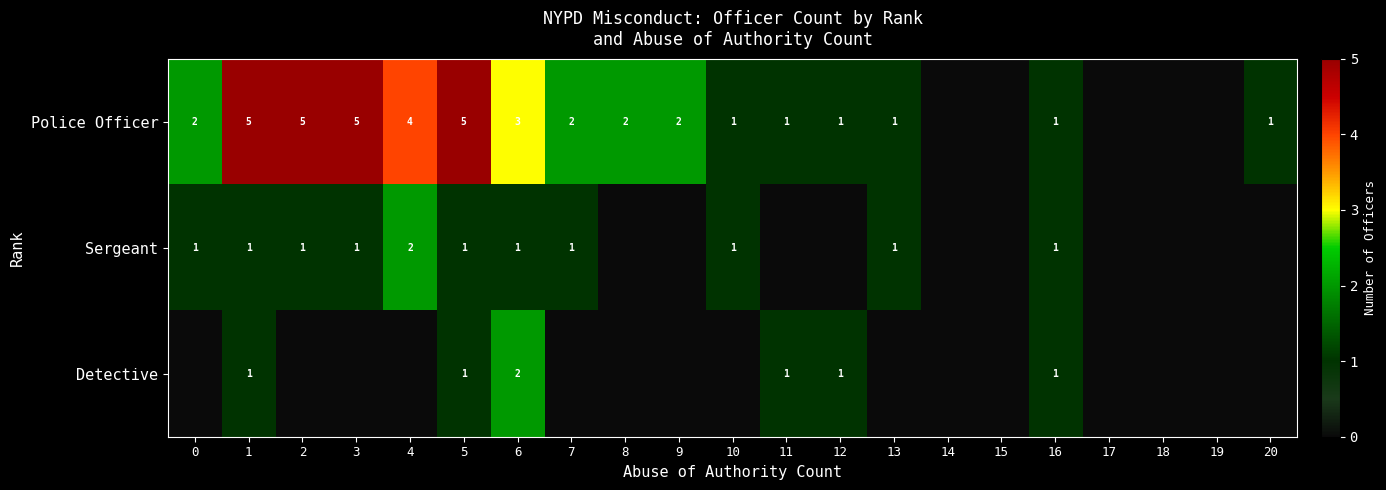

What is the difference between the highest and lowest values at 1?

4